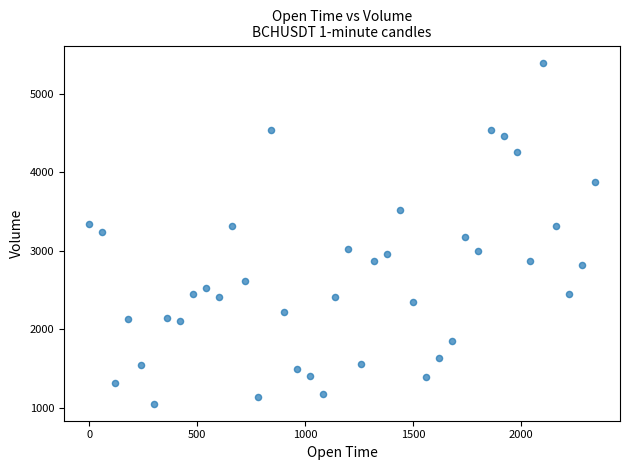

What is the range of X values (max minus min)?

2340.0